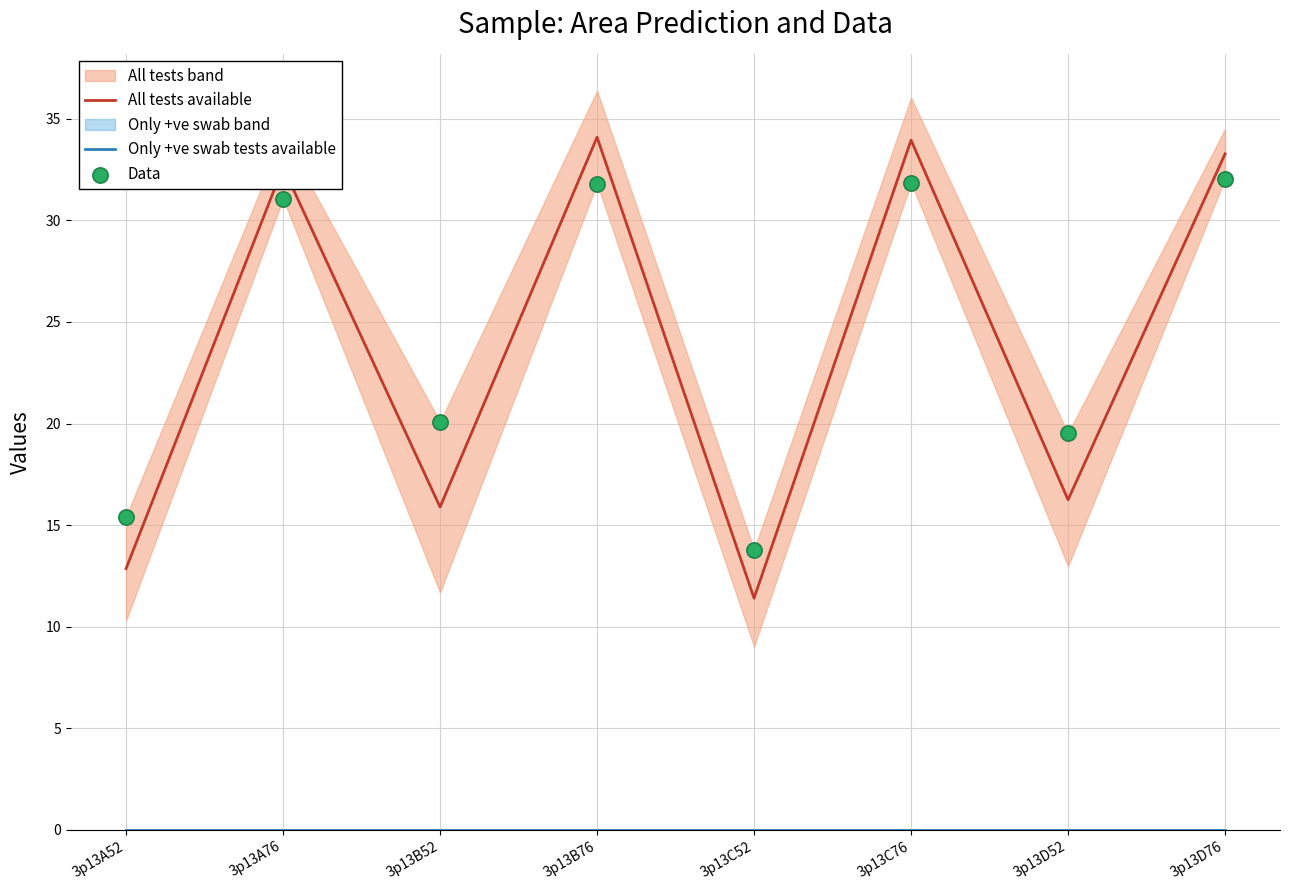

What is the total value across all series at 3p13A76?

63.7